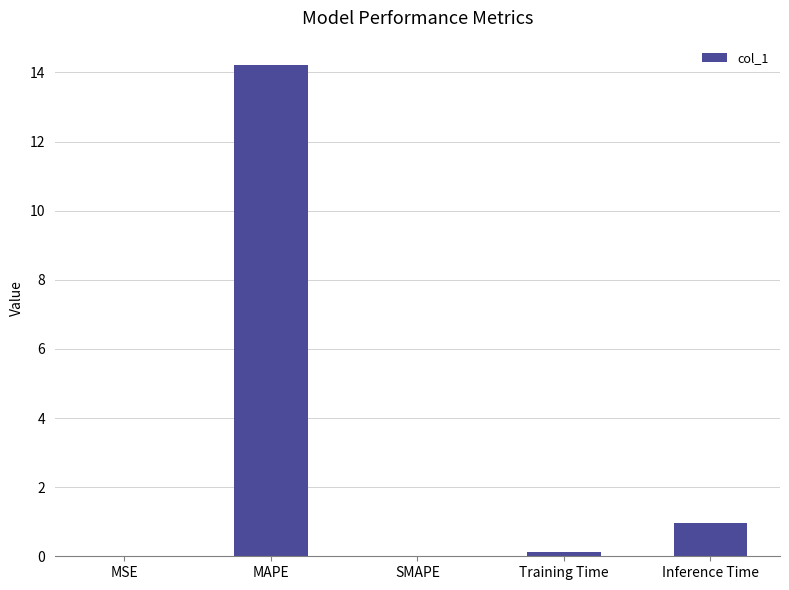

What is the maximum value shown in the chart?

14.2